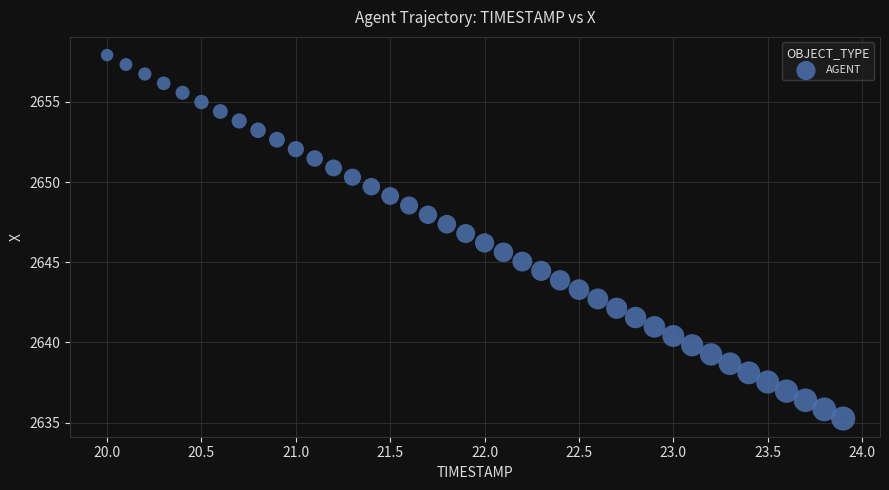

What is the range of X values (max minus min)?

3.9